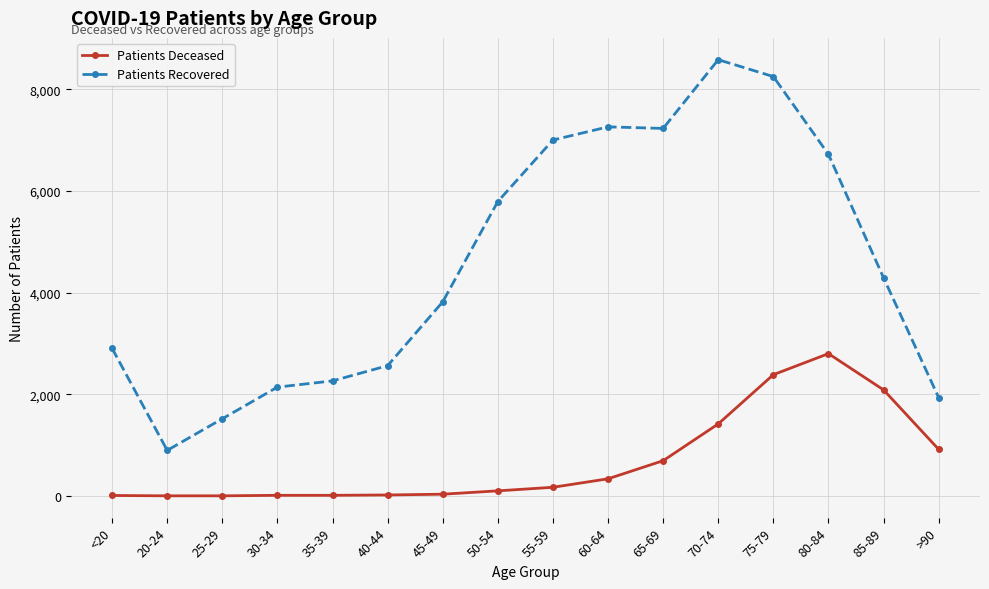

The Patients Recovered series shows 7230 at 65-69. True or false?

True